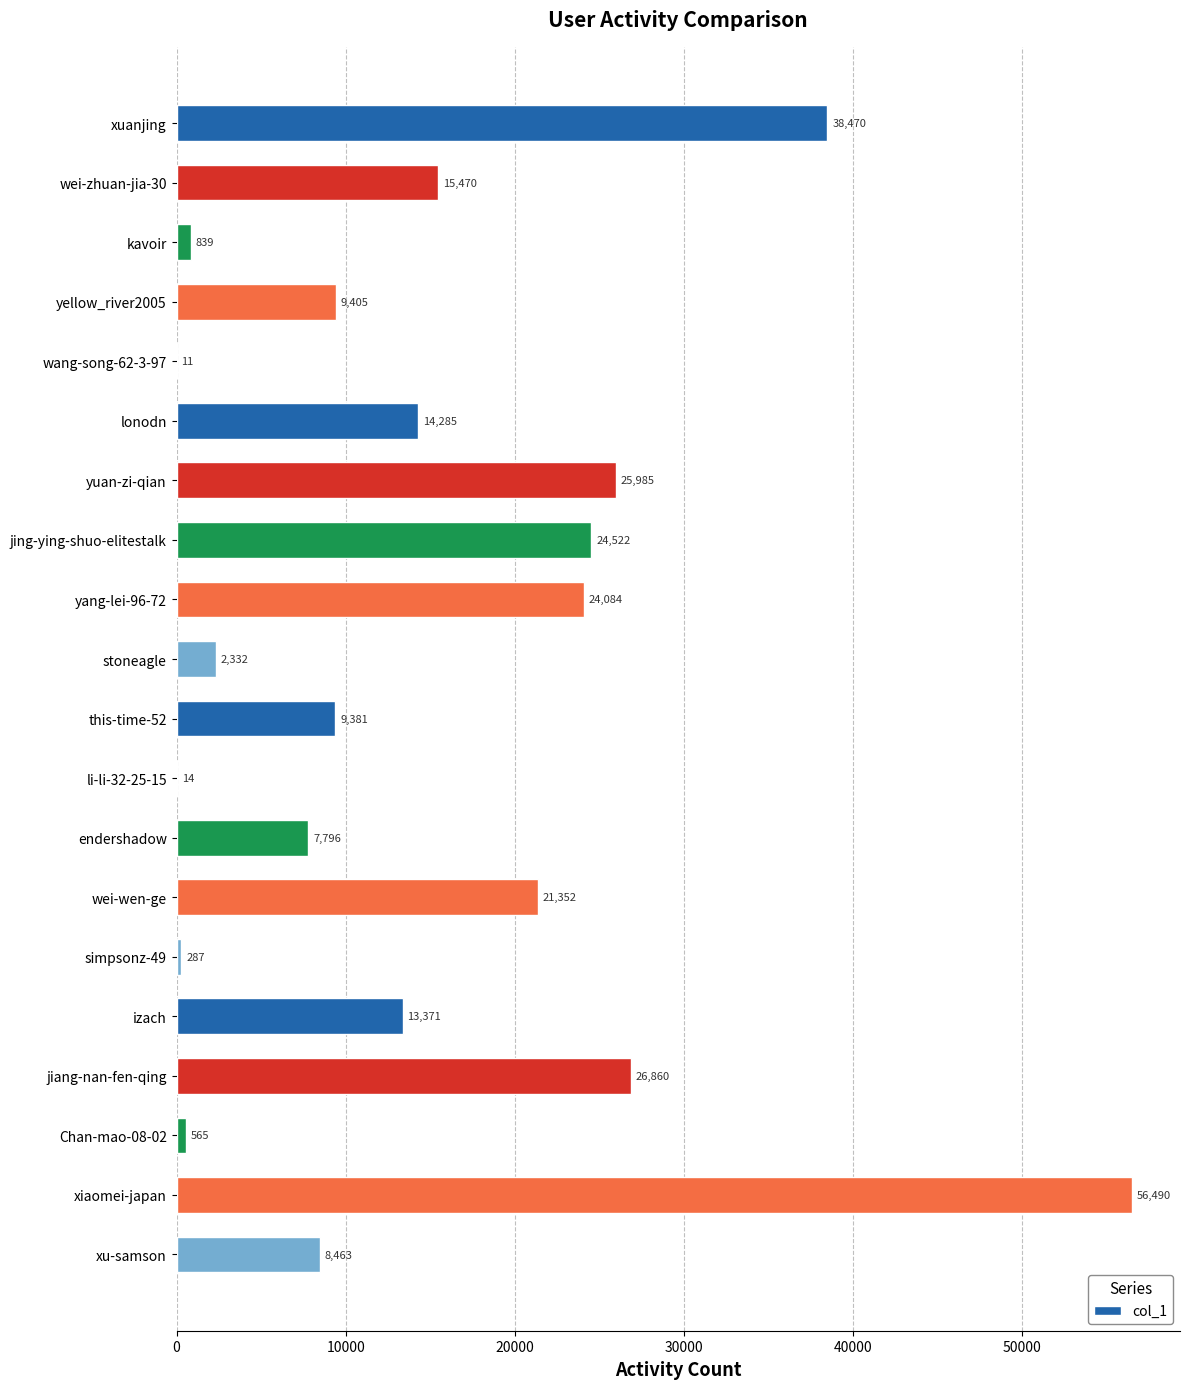

Which category has the highest value across all series?

xiaomei-japan